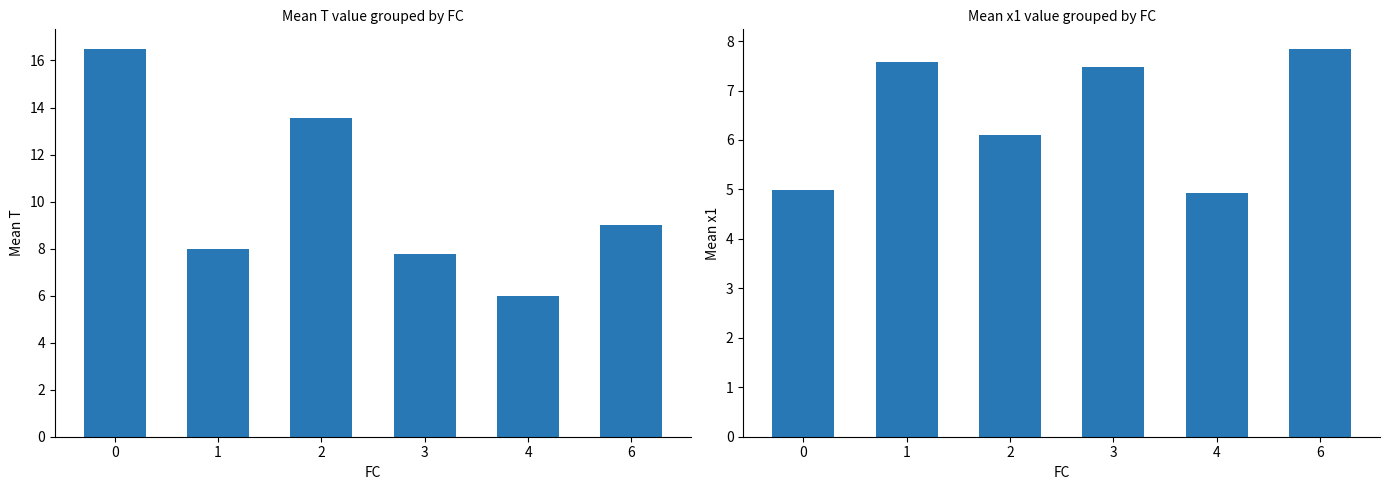

How many groups of bars are there?

6